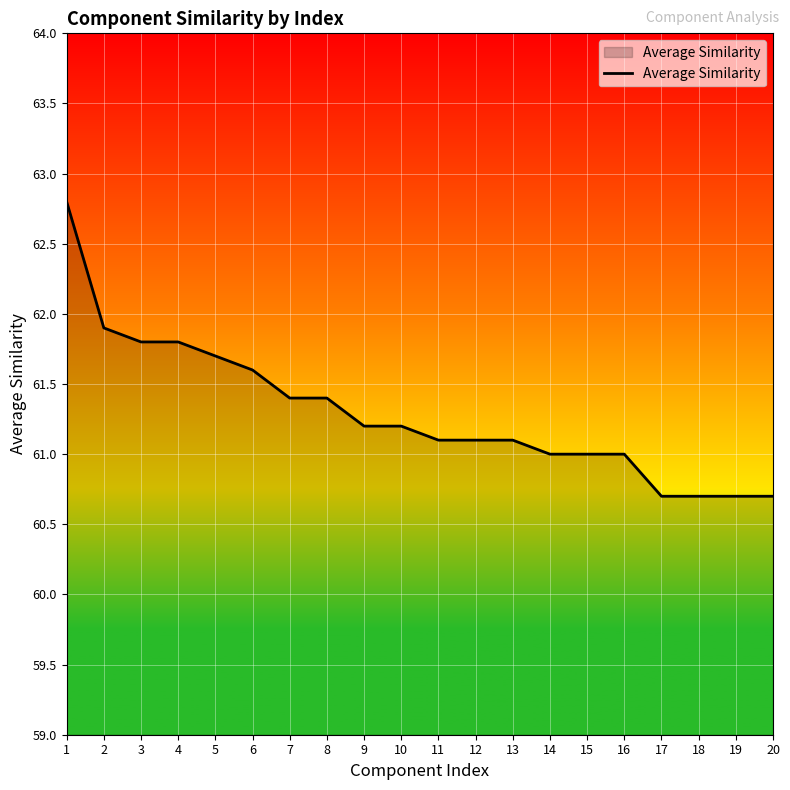

What is the difference between the values at 1 and 17?

2.1